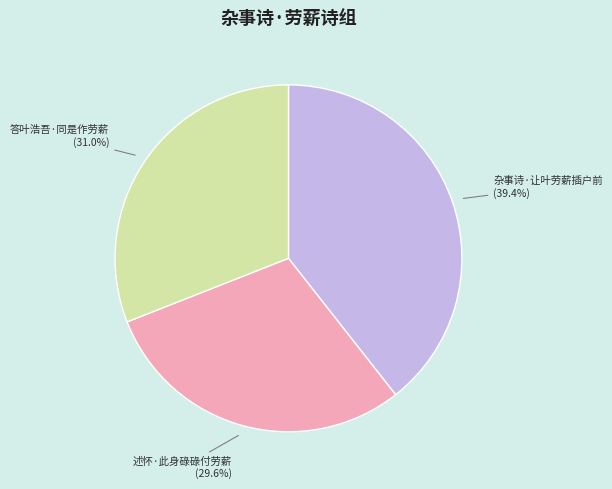

Is 杂事诗·让叶劳薪插户前 the majority of the pie?

No